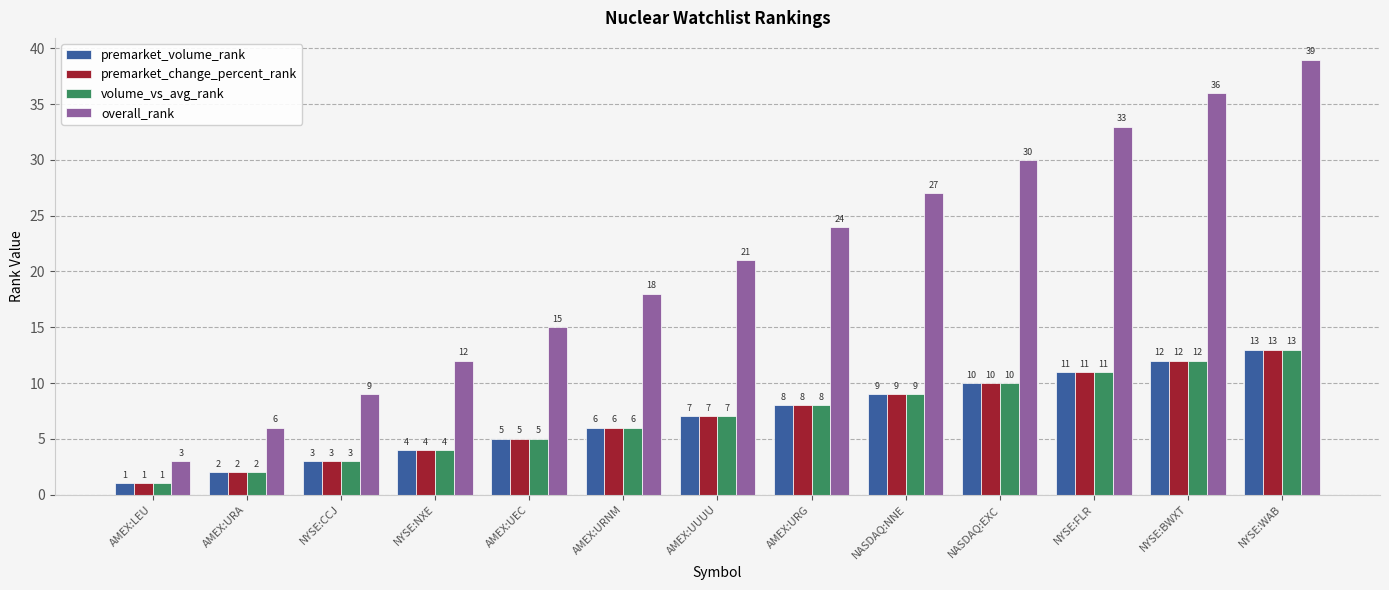

Which series has the widest spread of values?

overall_rank